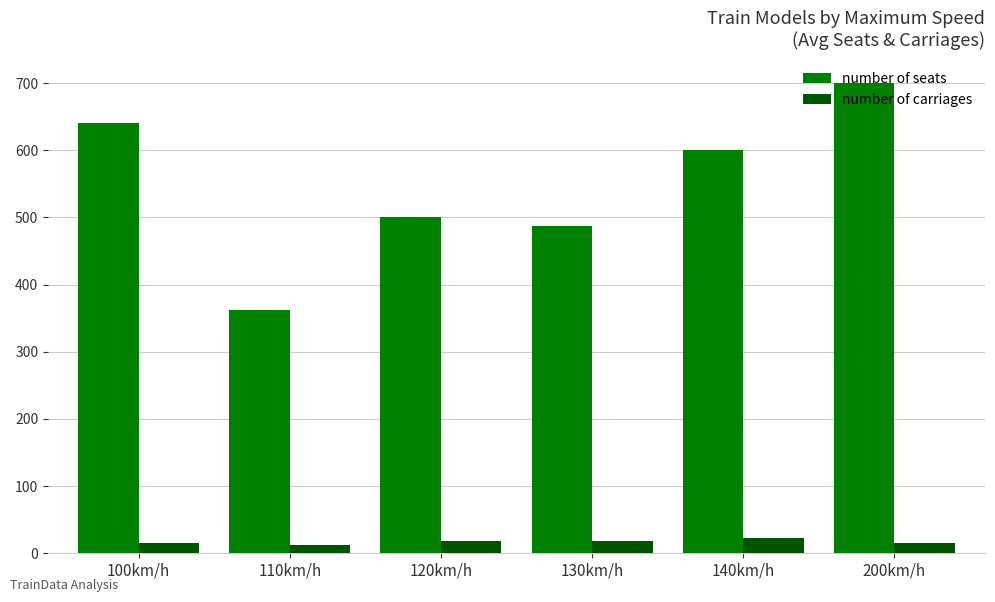

Is it true that number of carriages equals 18 at 130km/h?

True